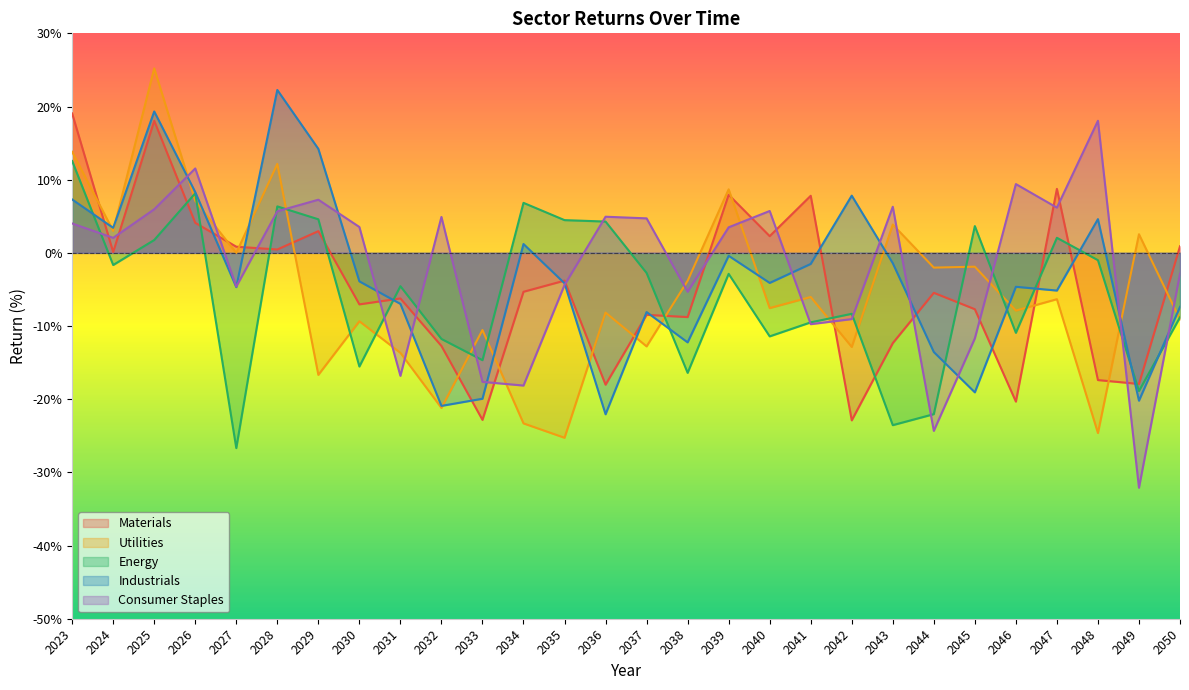

List the series in order of their peak value, lowest first.

Energy, Consumer Staples, Materials, Industrials, Utilities